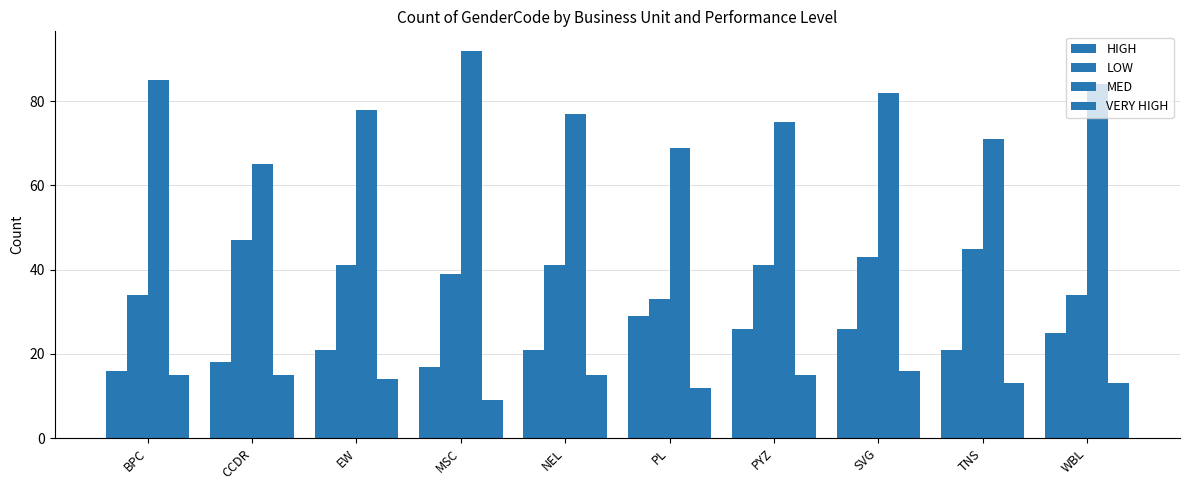

Reading left to right, what are all the values shown in this chart?

HIGH: 16	18	21	17	21	29	26	26	21	25
LOW: 34	47	41	39	41	33	41	43	45	34
MED: 85	65	78	92	77	69	75	82	71	84
VERY HIGH: 15	15	14	9	15	12	15	16	13	13